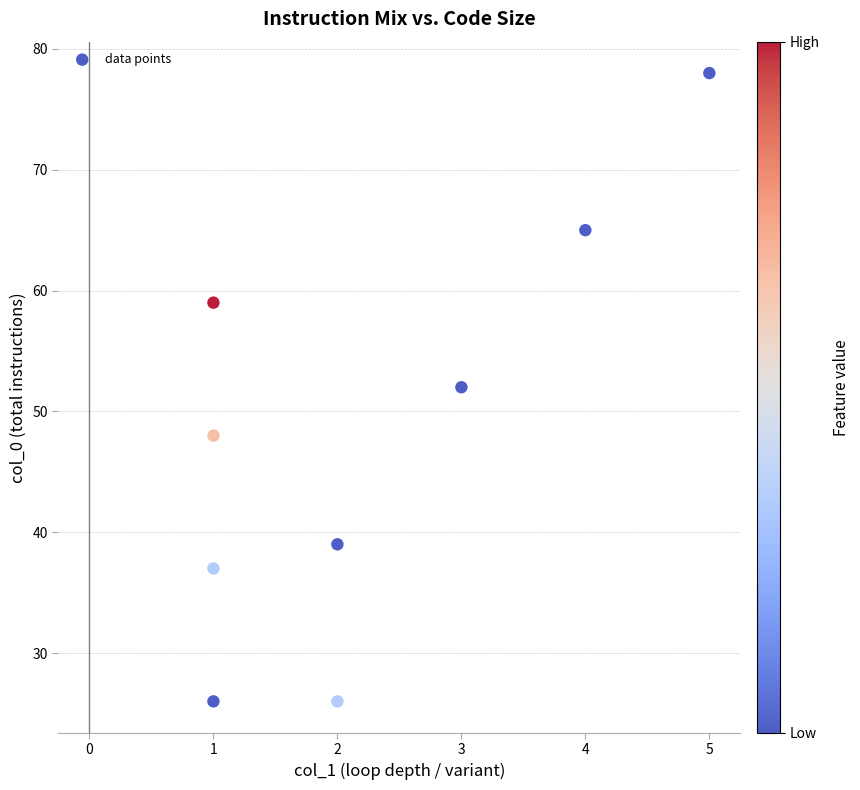

What is the range of X values (max minus min)?

4